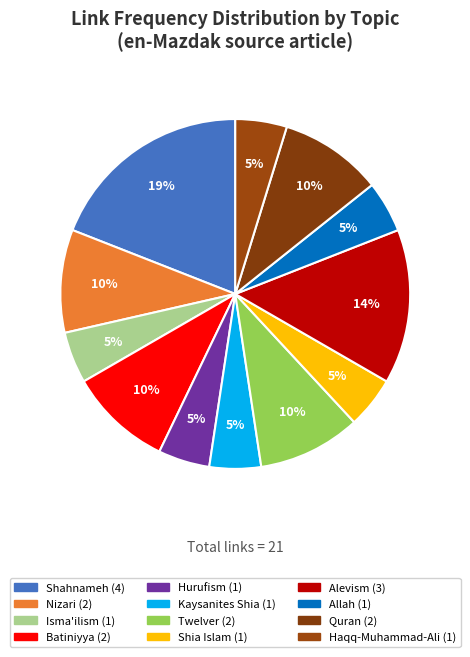

To the nearest percent, what is the difference between the largest and smallest slice percentages?

14%